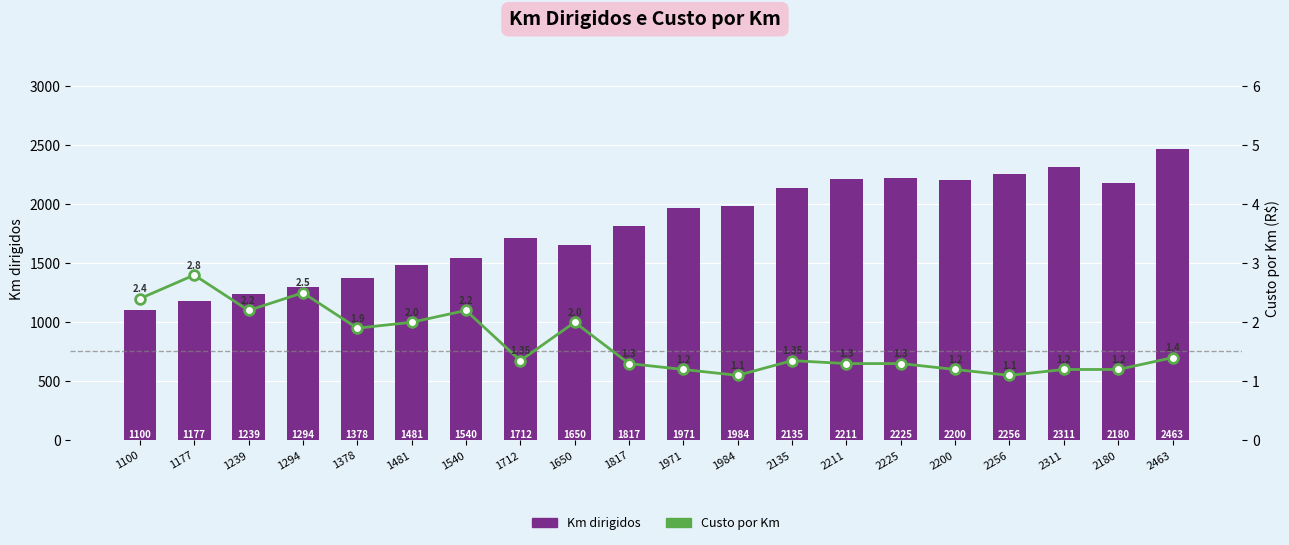

What is the label of the 7th bar from the right?

2211